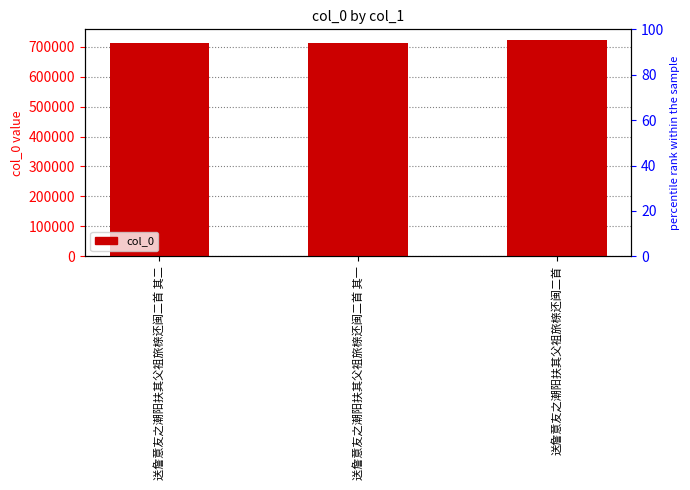

At which category does the chart reach its minimum across all series?

送詹意友之潮阳扶其父祖旅榇还闽二首 其一